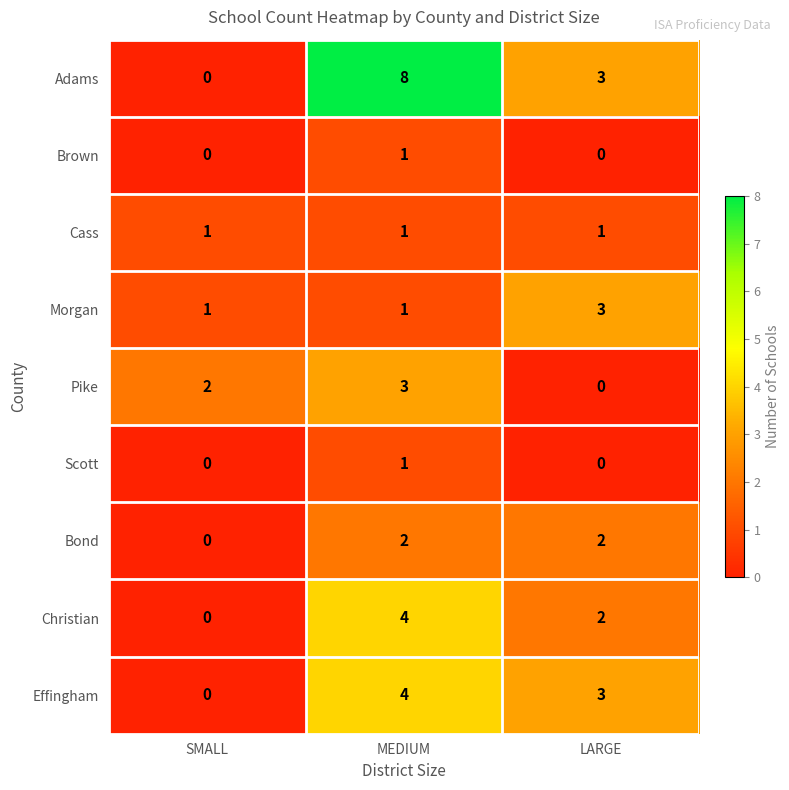

Is it true that Adams equals 3 at LARGE?

True